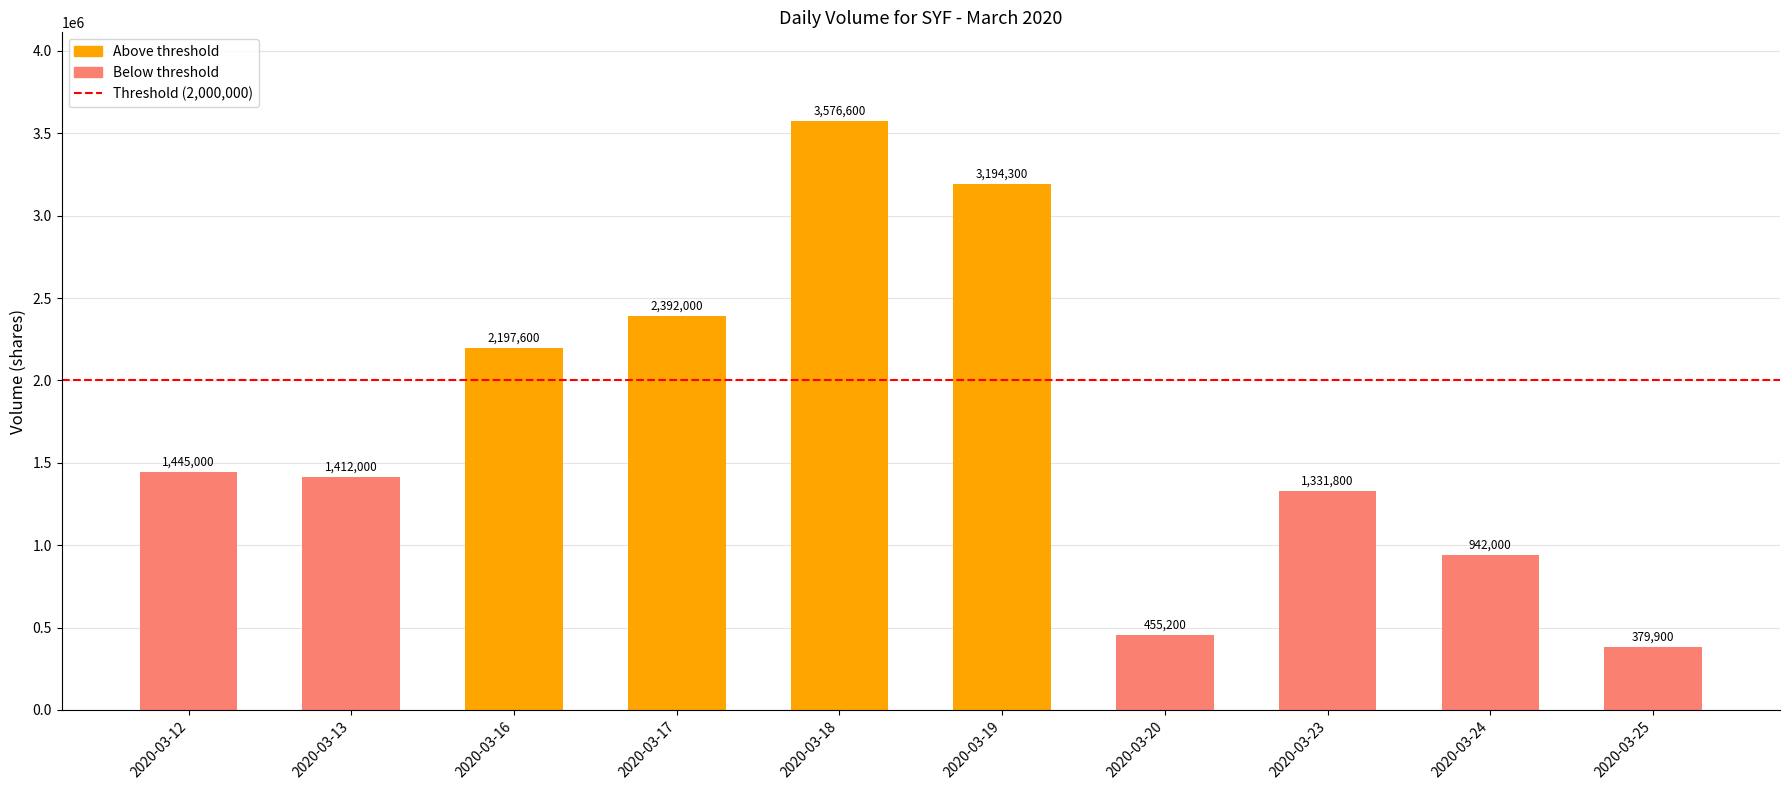

What is the approximate value at 2020-03-12, to the nearest 50?

1445000